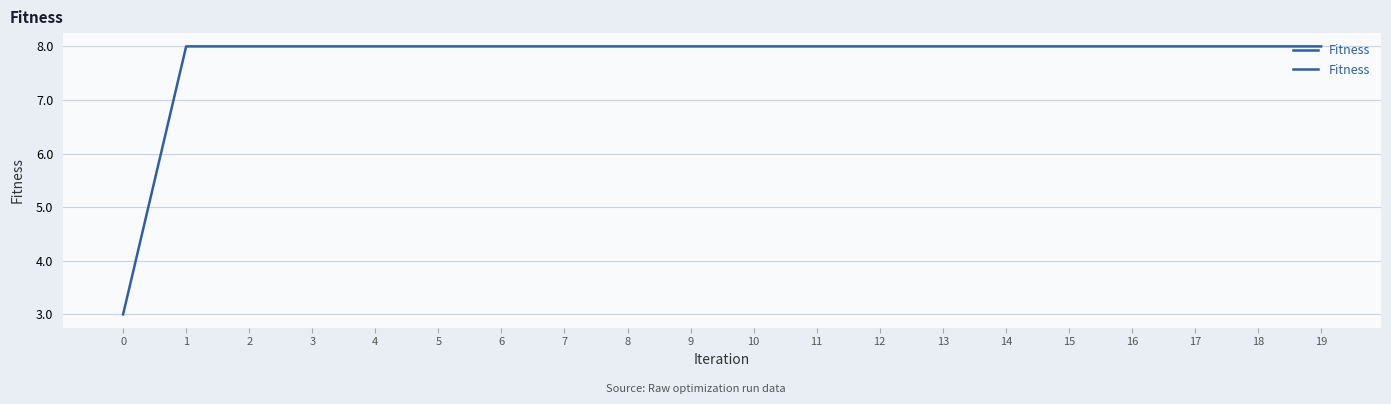

List the labels in order of value, largest first.

1, 2, 3, 4, 5, 6, 7, 8, 9, 10, 11, 12, 13, 14, 15, 16, 17, 18, 19, 0